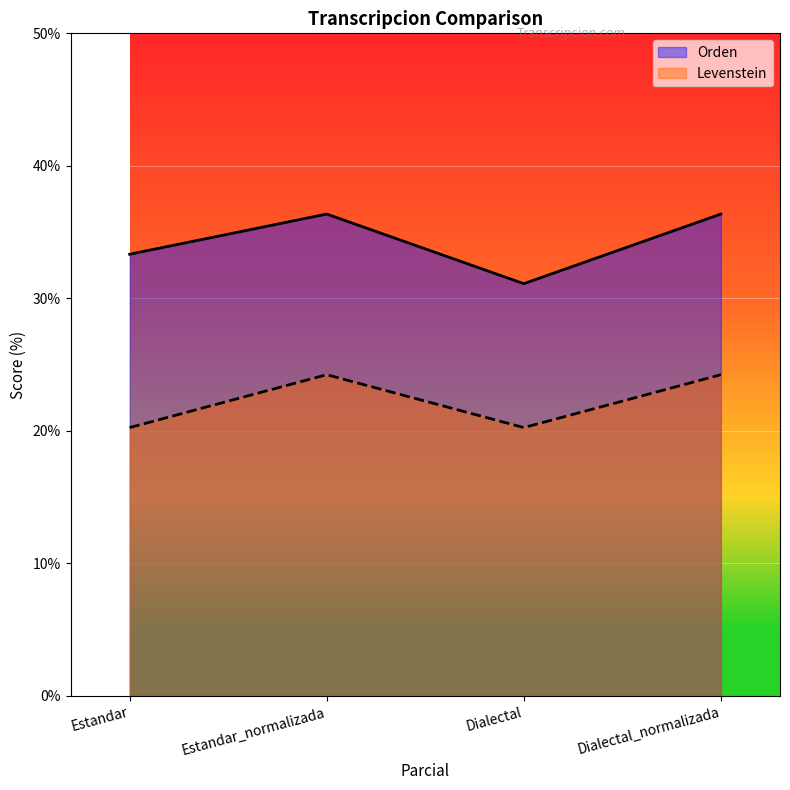

How many lines are shown in the chart?

2